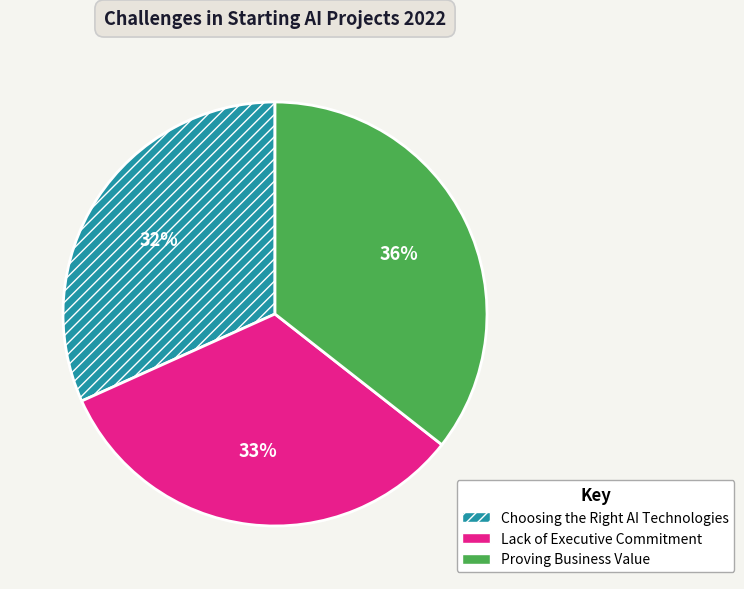

To the nearest percent, what is the difference between the largest and smallest slice percentages?

4%